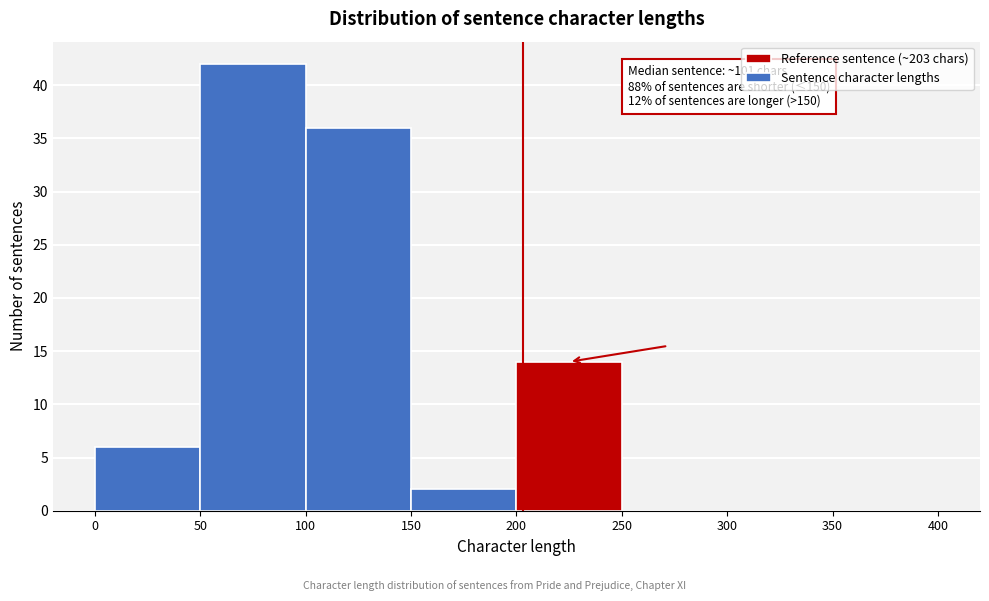

Over which range of the x-axis is the bar tallest?

50 to 100